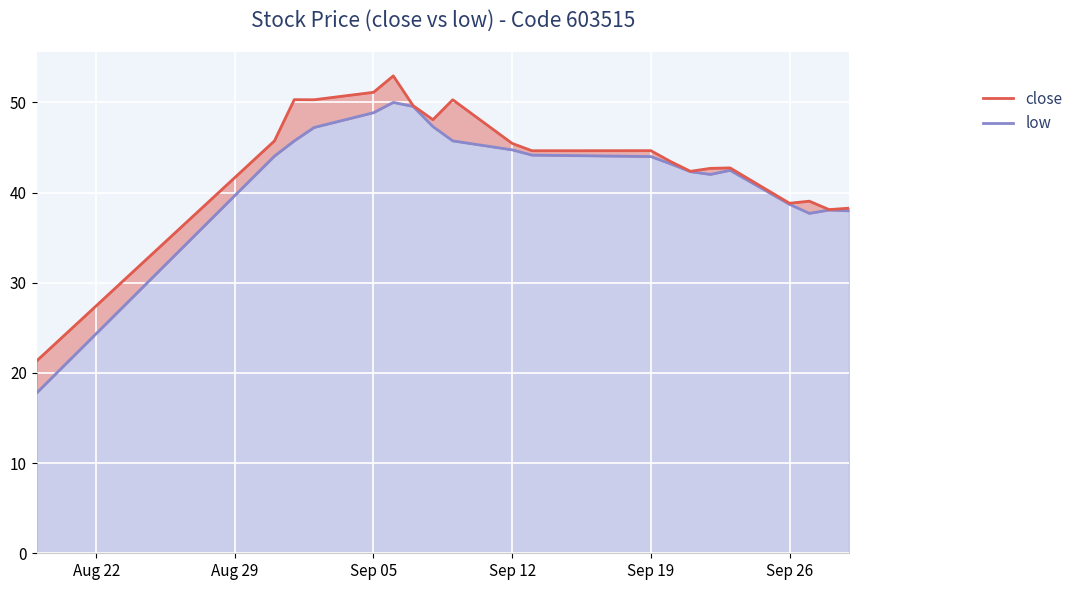

Where does the low series first go above 44?

2016-08-31